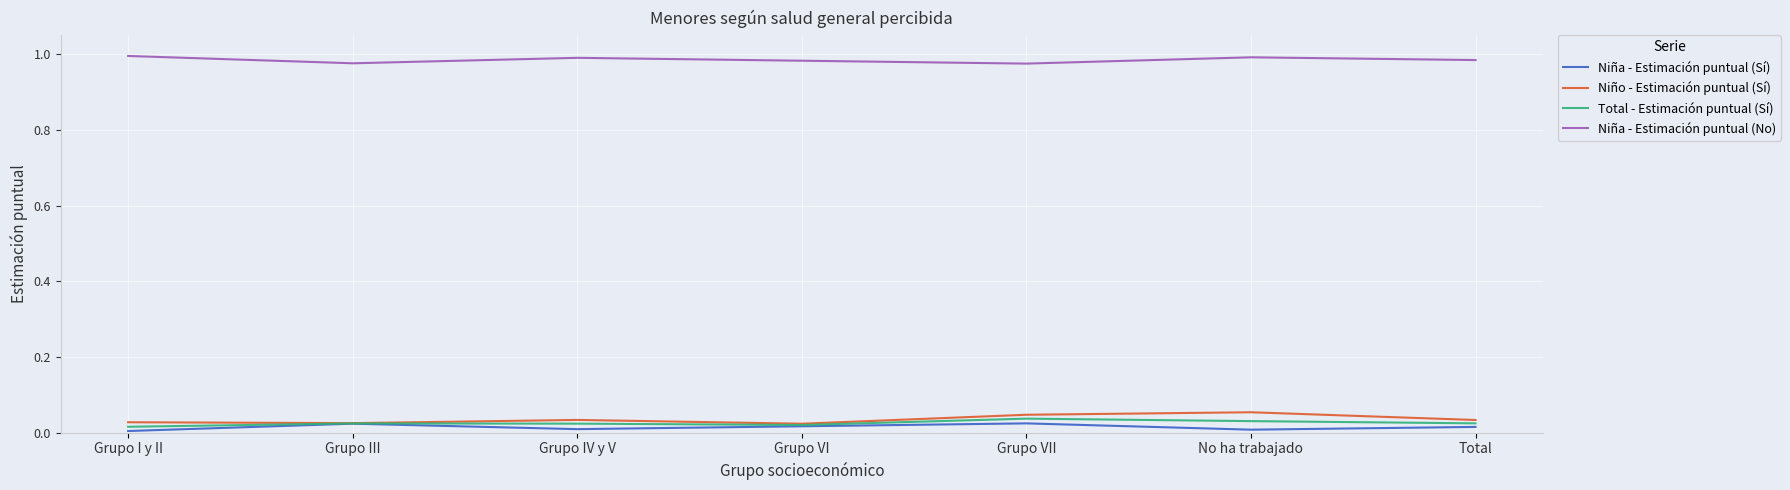

The Total - Estimación puntual (Sí) series shows 0.0 at Grupo I y II. True or false?

True